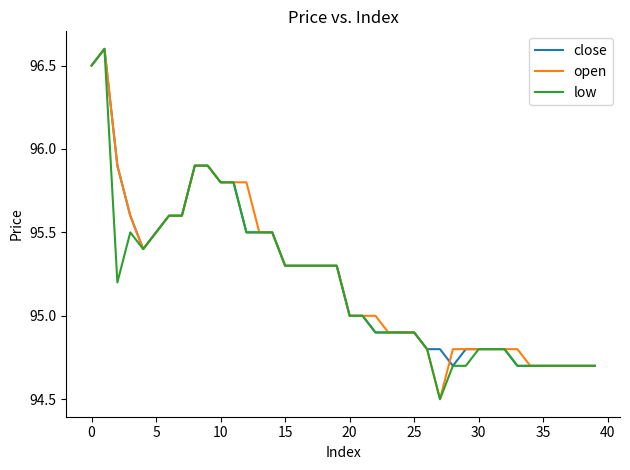

What is the minimum value for low?

94.5